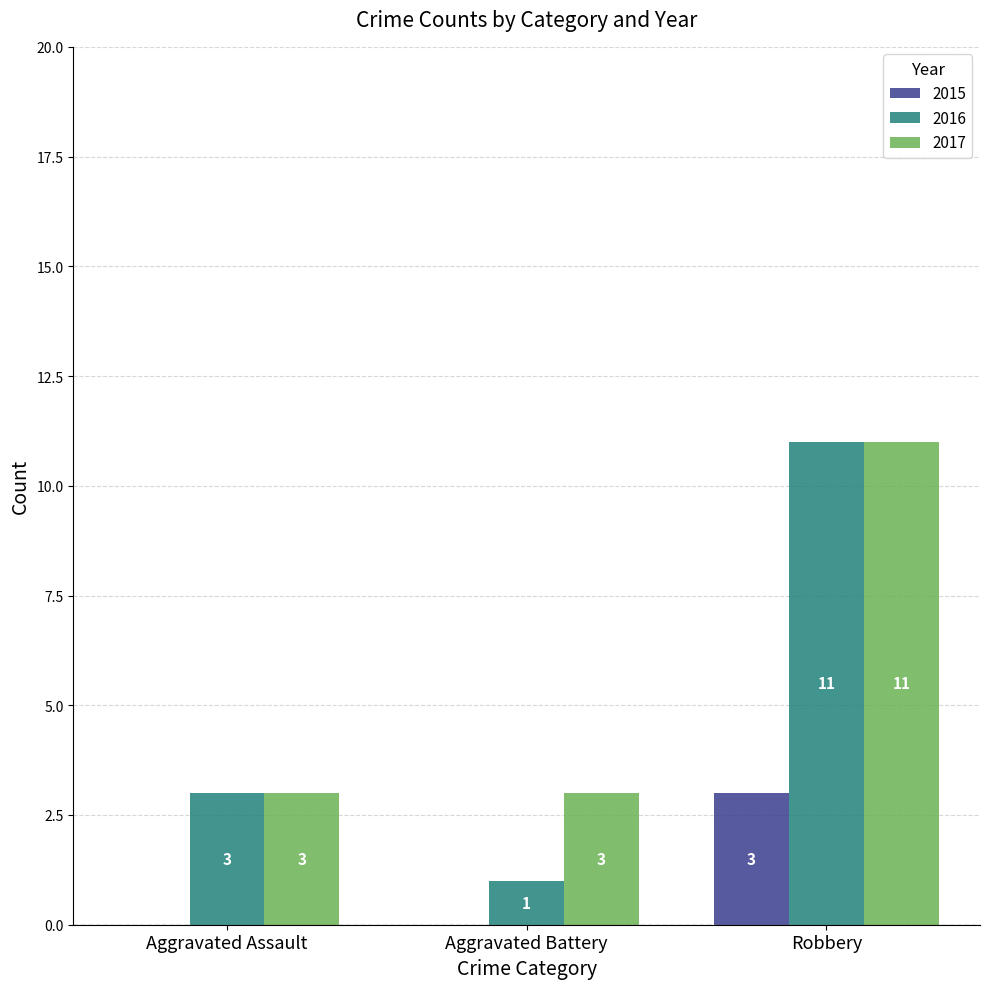

Which series has the largest total across all categories?

2017